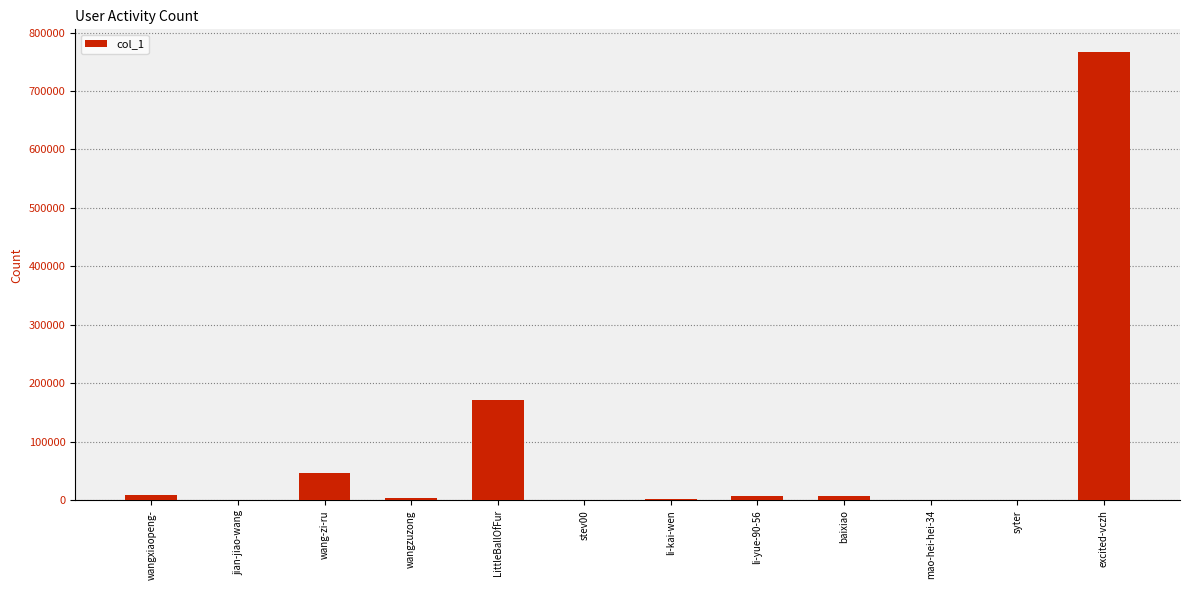

What is the ratio of the value at excited-vczh to the value at wang-zi-ru?

16.2